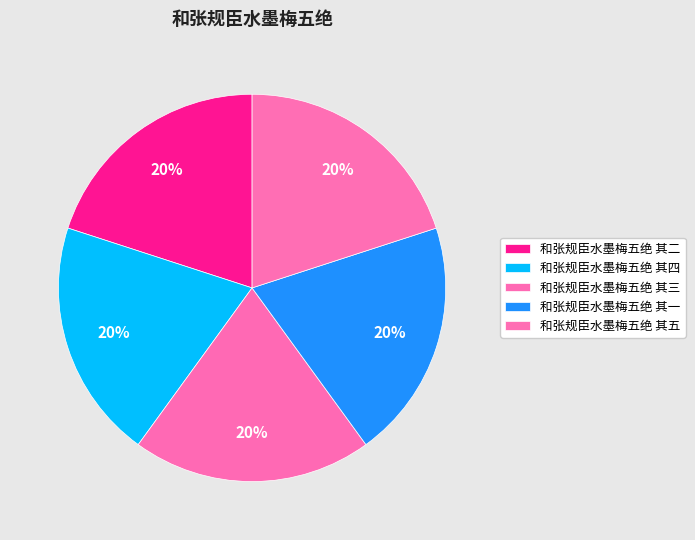

What is the largest slice in the pie chart?

和张规臣水墨梅五绝 其五